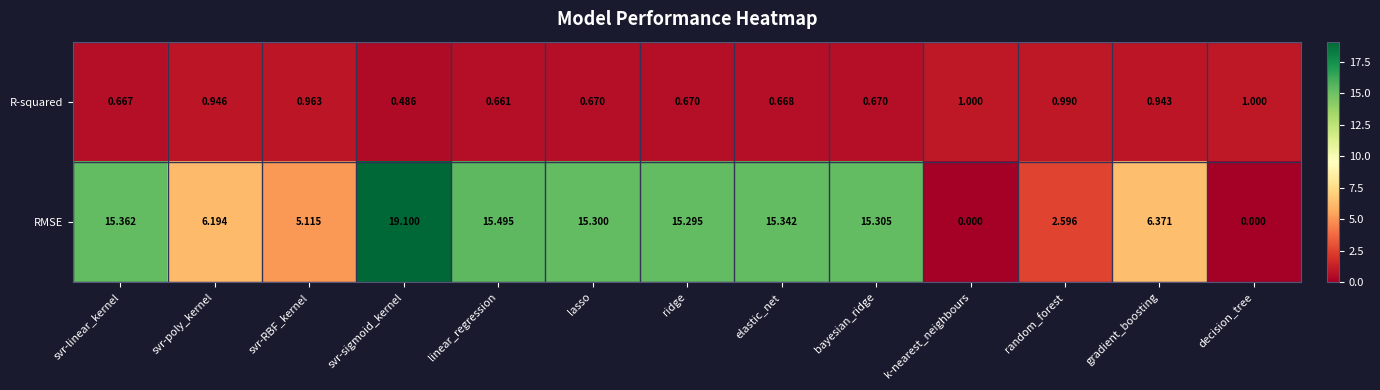

List the series in order of their peak value, lowest first.

R-squared, RMSE